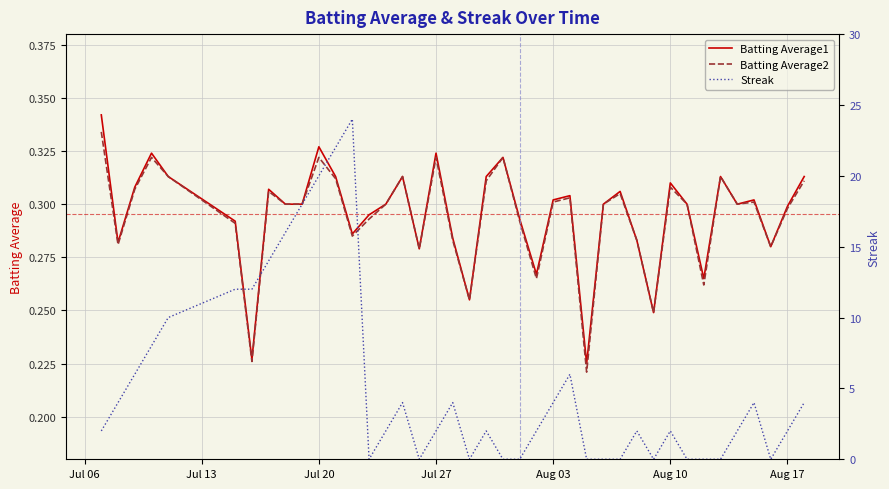

List the series in order of their peak value, lowest first.

Batting Average2, Batting Average1, Streak